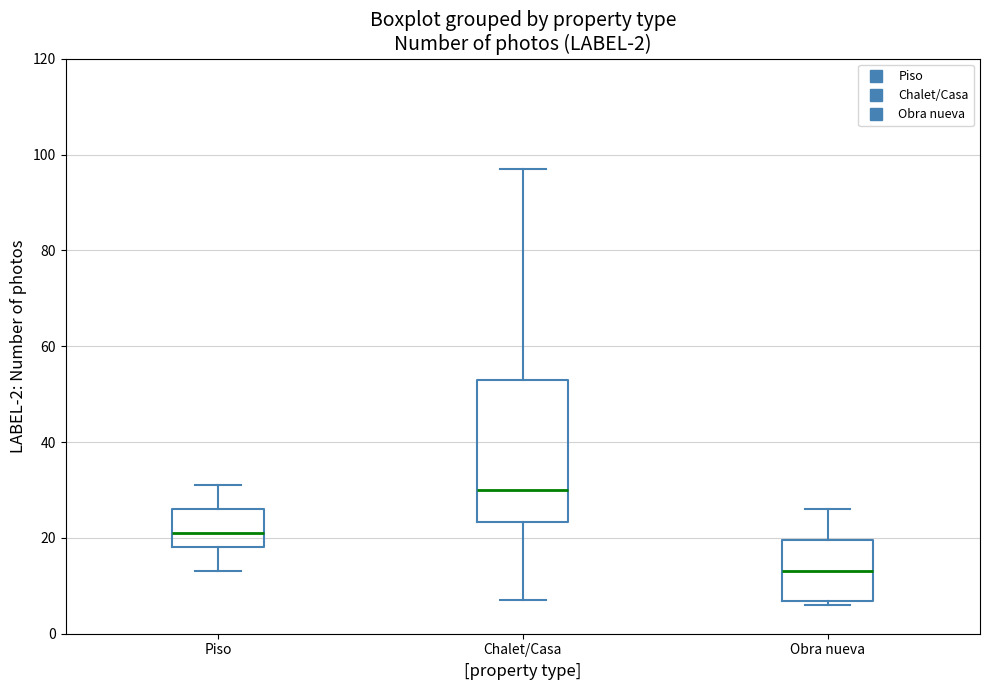

Which box is the tallest, from its lower edge to its upper edge?

Chalet/Casa